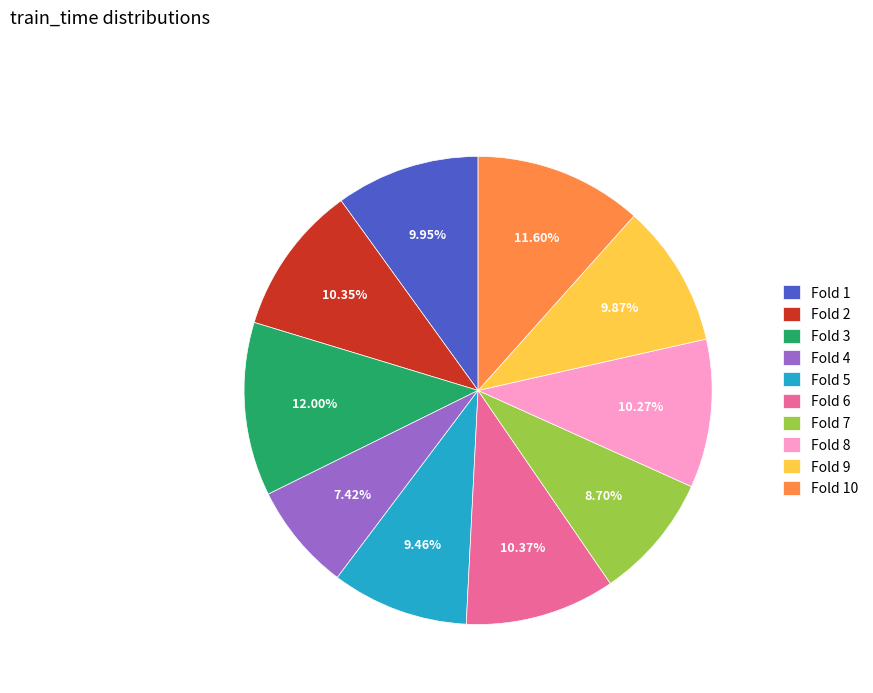

To the nearest percent, what is the difference between the largest and smallest slice percentages?

5%